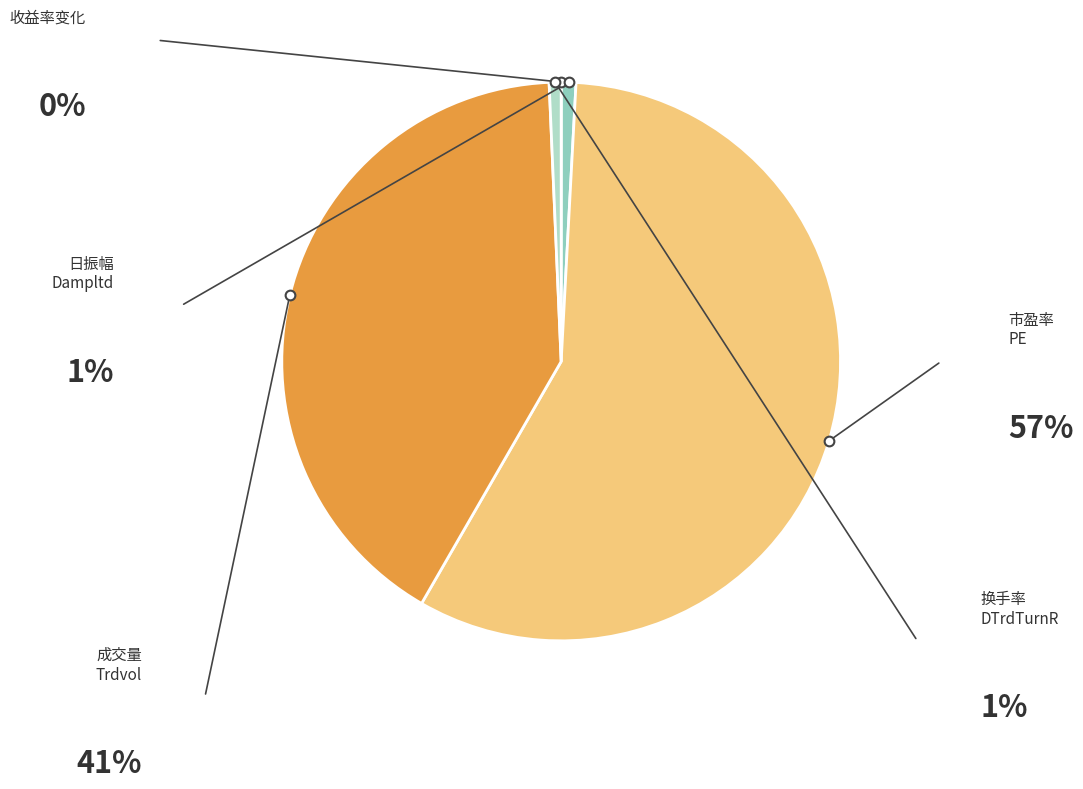

Rank the categories by value from lowest to highest.

收益率变化, 流通股日换手率(%)_DTrdTurnR, 日振幅(%)_Dampltd, 成交量(百万)_Trdvol, 市盈率_PE